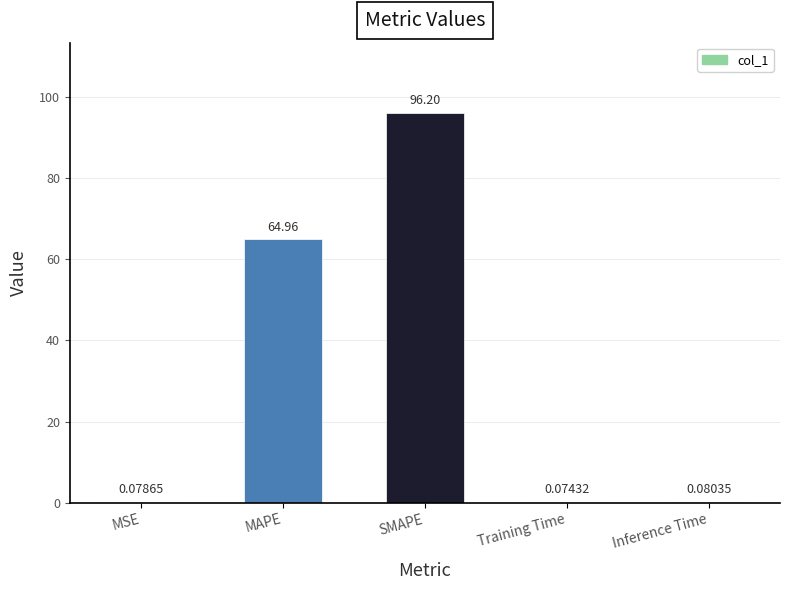

Which category has the highest value across all series?

SMAPE